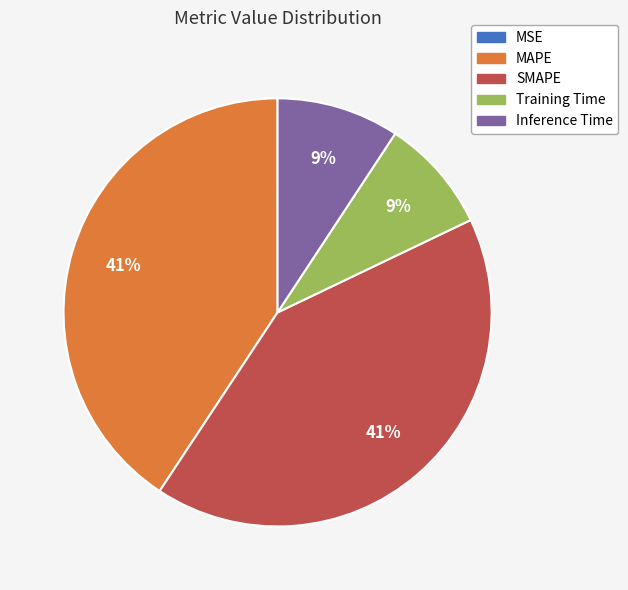

Which has a higher value, Training Time or MAPE?

MAPE